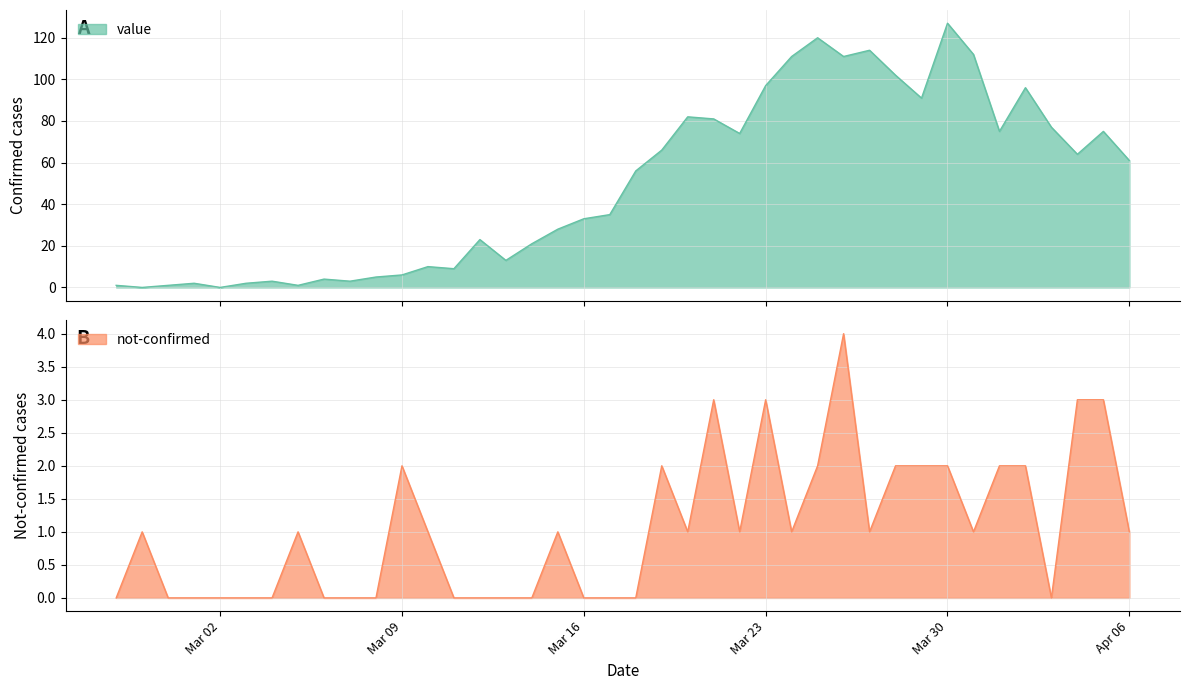

Reading right to left, list all the values displayed in this chart.

value: 61	75	64	77	96	75	112	127	91	102	114	111	120	111	97	74	81	82	66	56	35	33	28	21	13	23	9	10	6	5	3	4	1	3	2	0	2	1	0	1
not-confirmed: 1	3	3	0	2	2	1	2	2	2	1	4	2	1	3	1	3	1	2	0	0	0	1	0	0	0	0	1	2	0	0	0	1	0	0	0	0	0	1	0